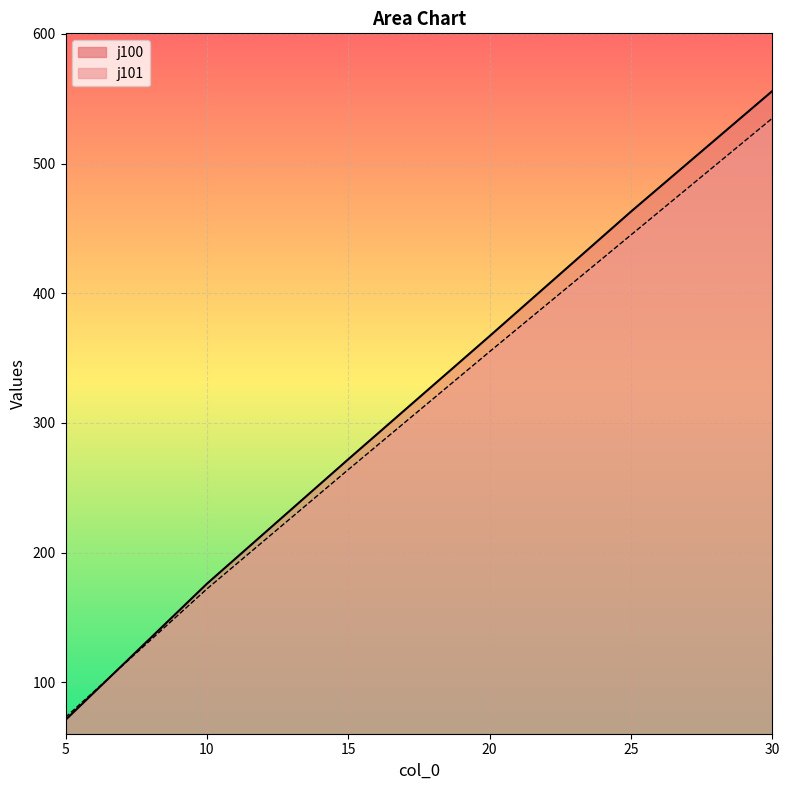

What is the highest value of the j100 series?

556